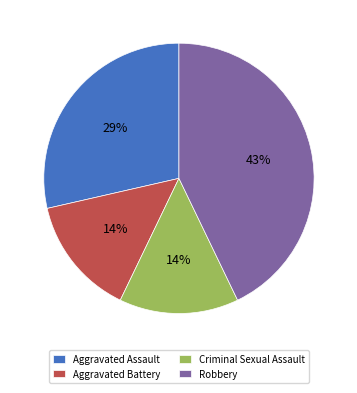

To the nearest percent, what is the difference between the largest and smallest slice percentages?

29%